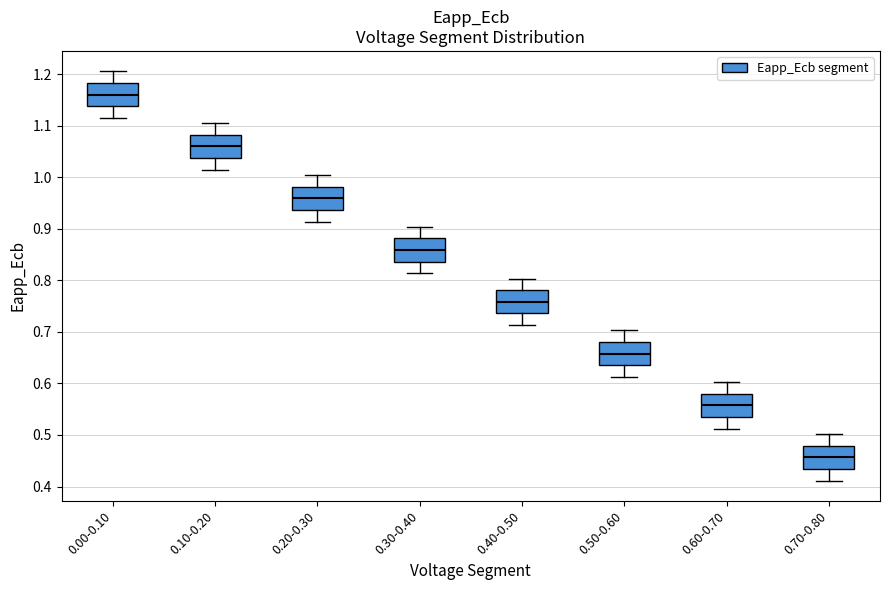

Reading left to right, read every box against the y-axis: the position of its median line, the range the box covers, and the ends of its whiskers. The values are not printed on the chart, so give them approximately, as read against the axis.

0.00-0.10: median 1.16, box 1.14 to 1.18, whiskers 1.12 to 1.21
0.10-0.20: median 1.06, box 1.04 to 1.08, whiskers 1.01 to 1.11
0.20-0.30: median 0.96, box 0.94 to 0.98, whiskers 0.91 to 1.00
0.30-0.40: median 0.86, box 0.84 to 0.88, whiskers 0.81 to 0.90
0.40-0.50: median 0.76, box 0.74 to 0.78, whiskers 0.71 to 0.80
0.50-0.60: median 0.66, box 0.64 to 0.68, whiskers 0.61 to 0.70
0.60-0.70: median 0.56, box 0.53 to 0.58, whiskers 0.51 to 0.60
0.70-0.80: median 0.46, box 0.43 to 0.48, whiskers 0.41 to 0.50